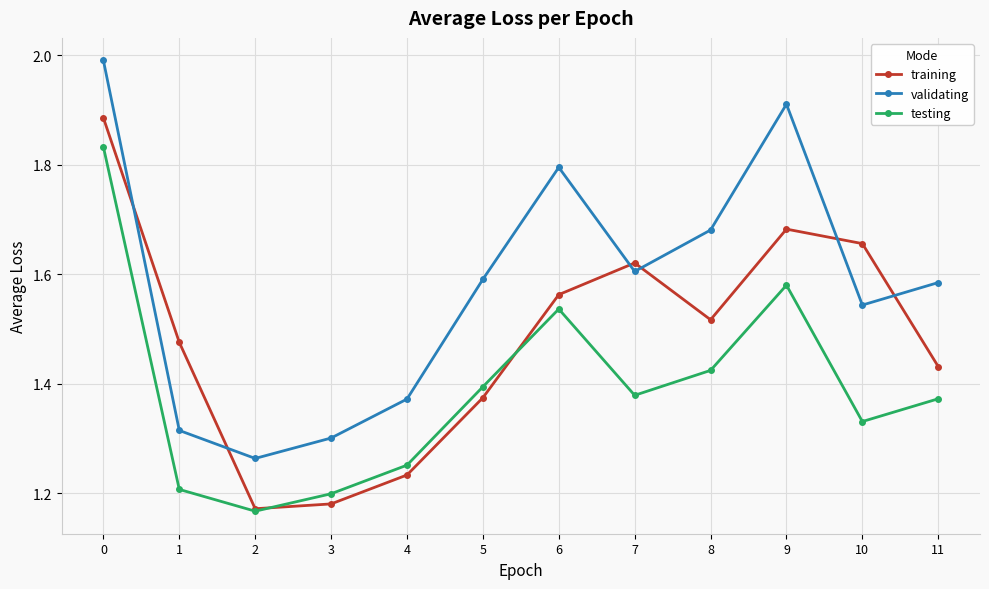

The value of validating at 11 is 1.6. True or false?

True